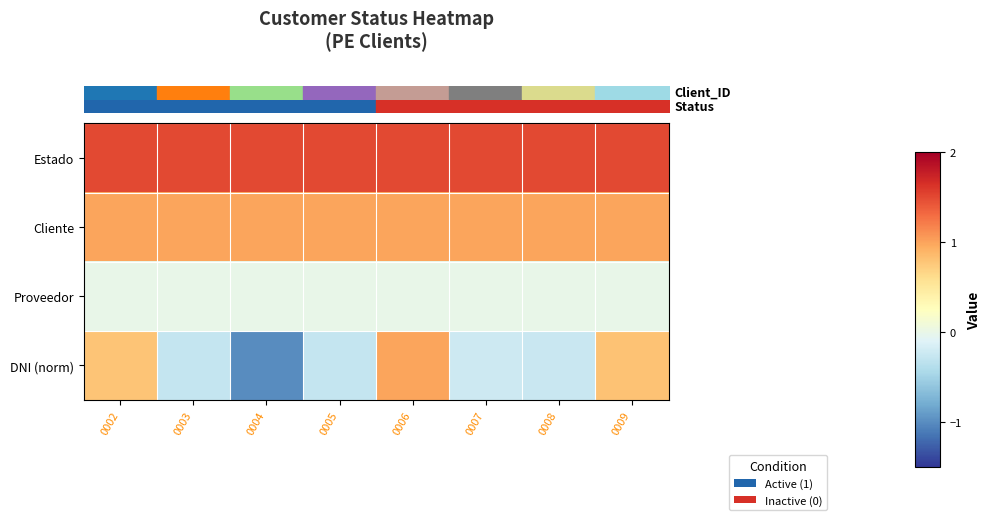

How many series are shown in this chart?

4